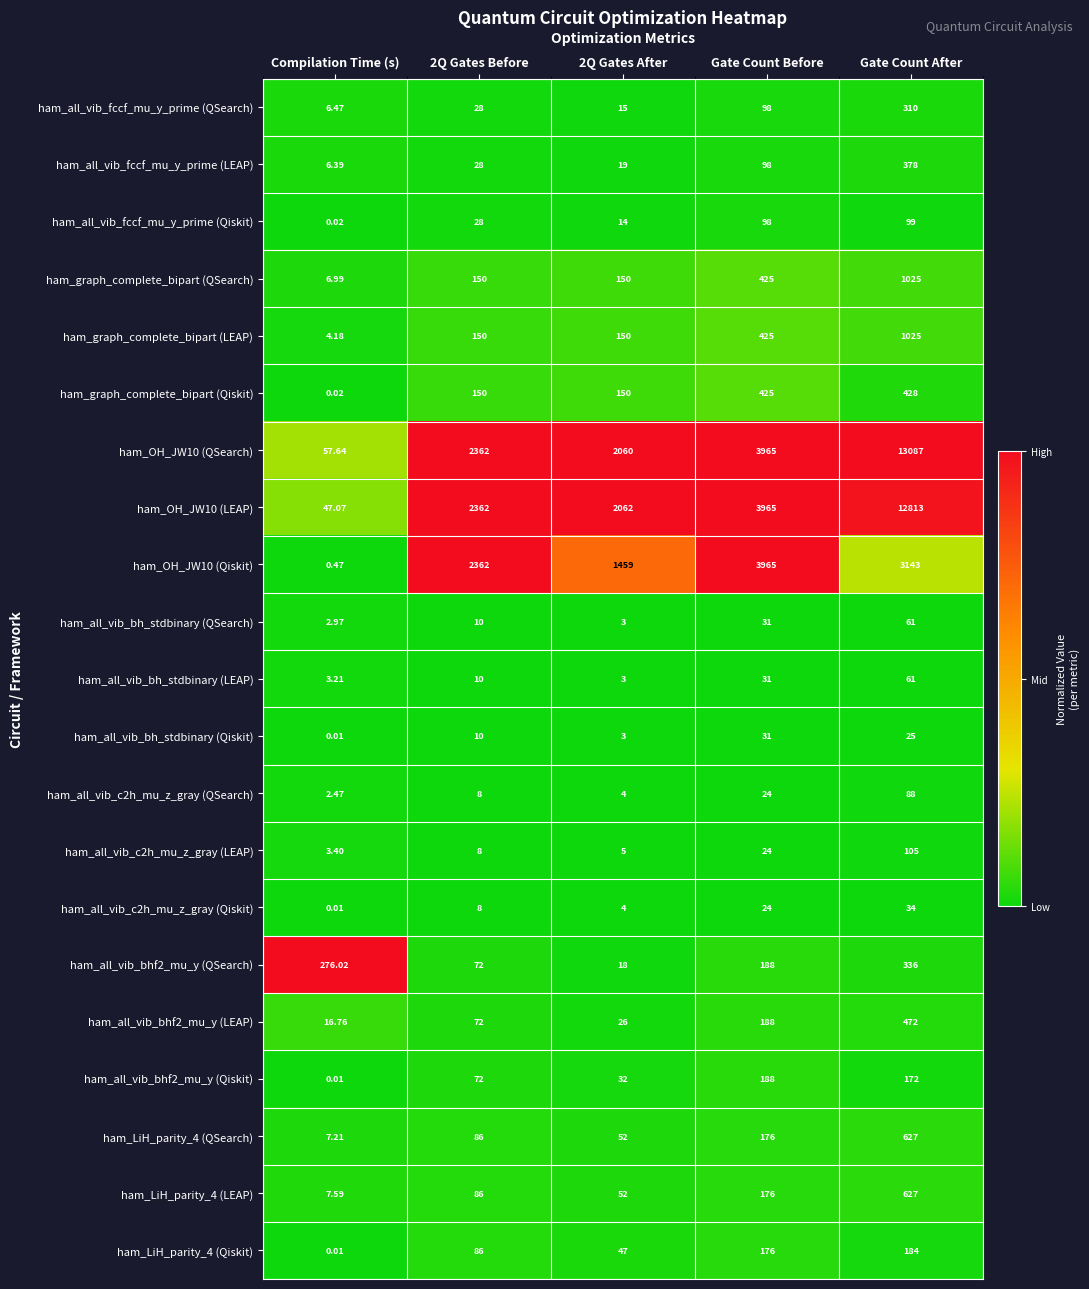

Where is ham_all_vib_c2h_mu_z_gray (LEAP) nearest to the value 54?

Gate Count Before